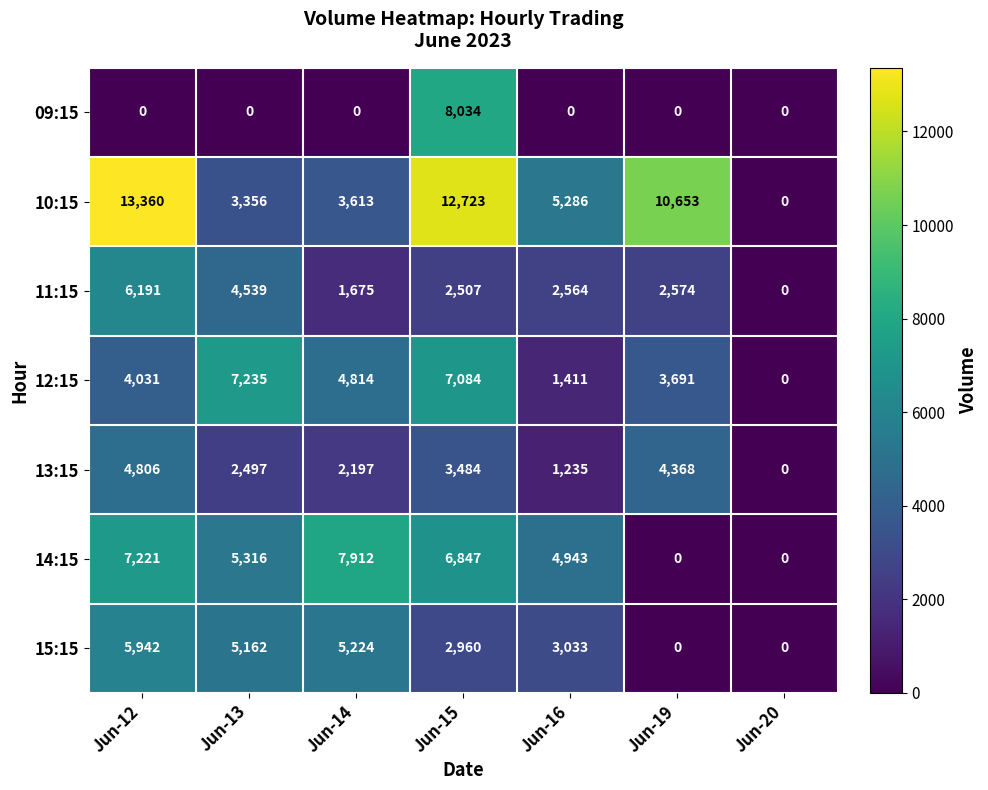

At which label does 10:15 first exceed 5286?

Jun-12